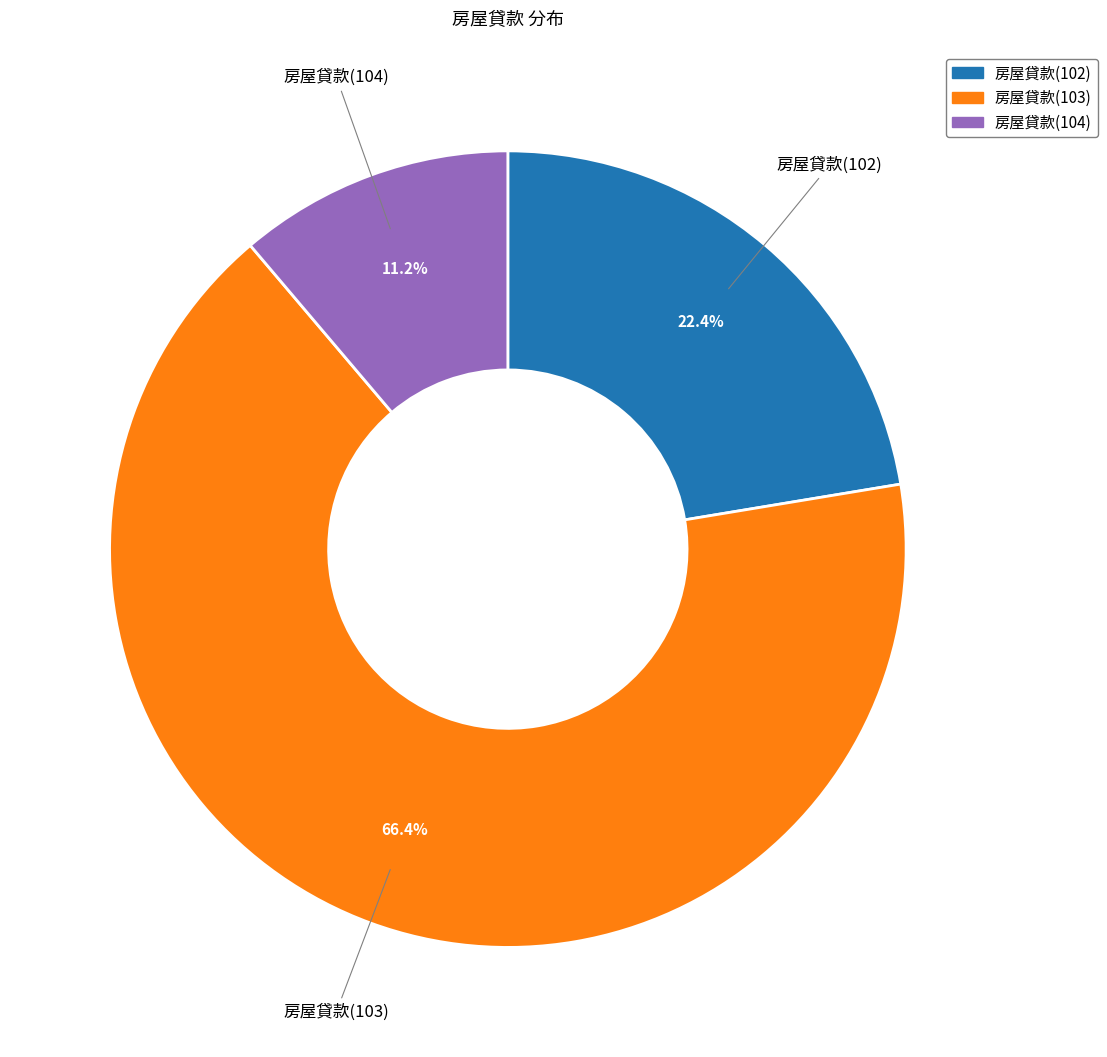

Is it true that 房屋貸款(103) is 73% of the pie?

False